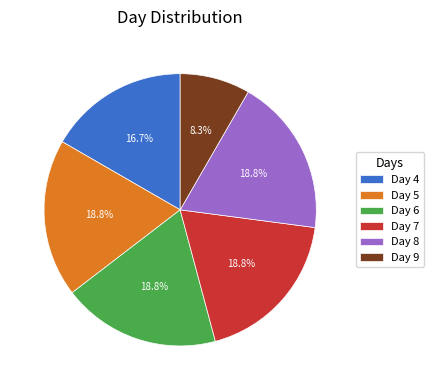

Which slice is the smallest?

Day 9